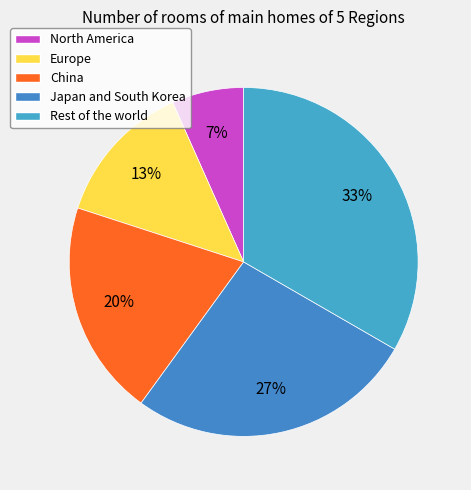

To the nearest percent, what percentage of the pie is Europe?

13%